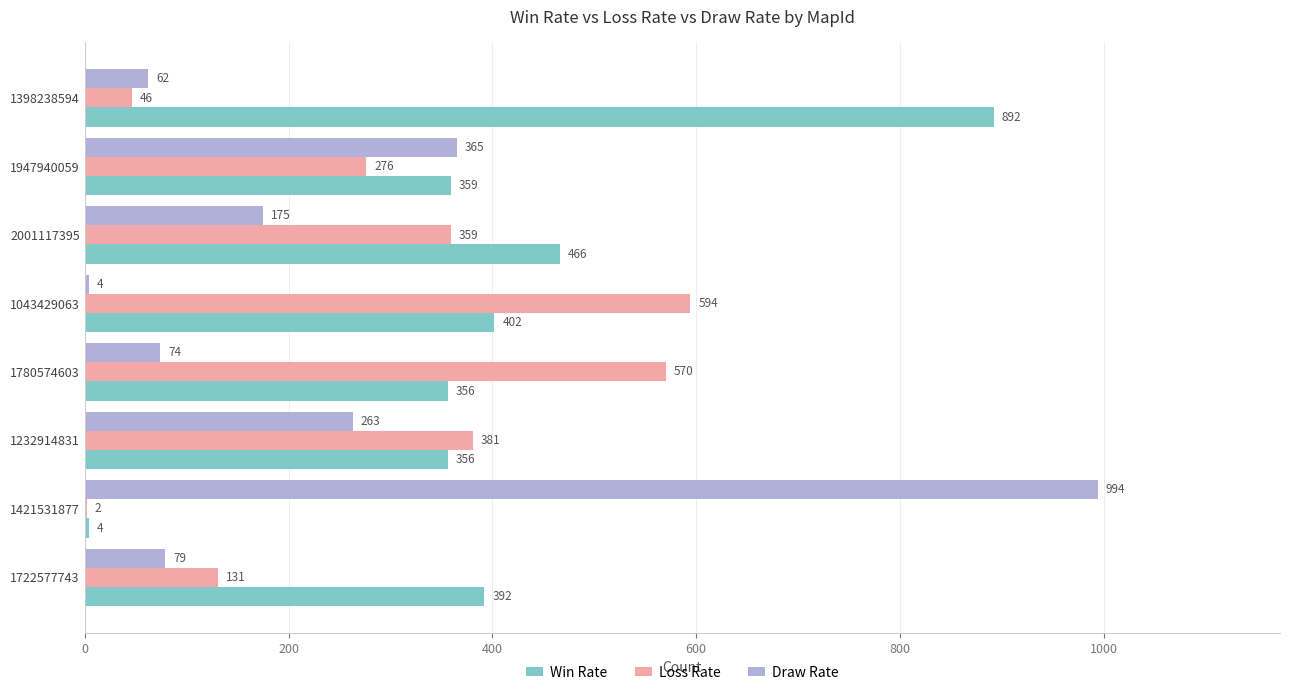

At which label does Loss Rate reach its peak?

1043429063